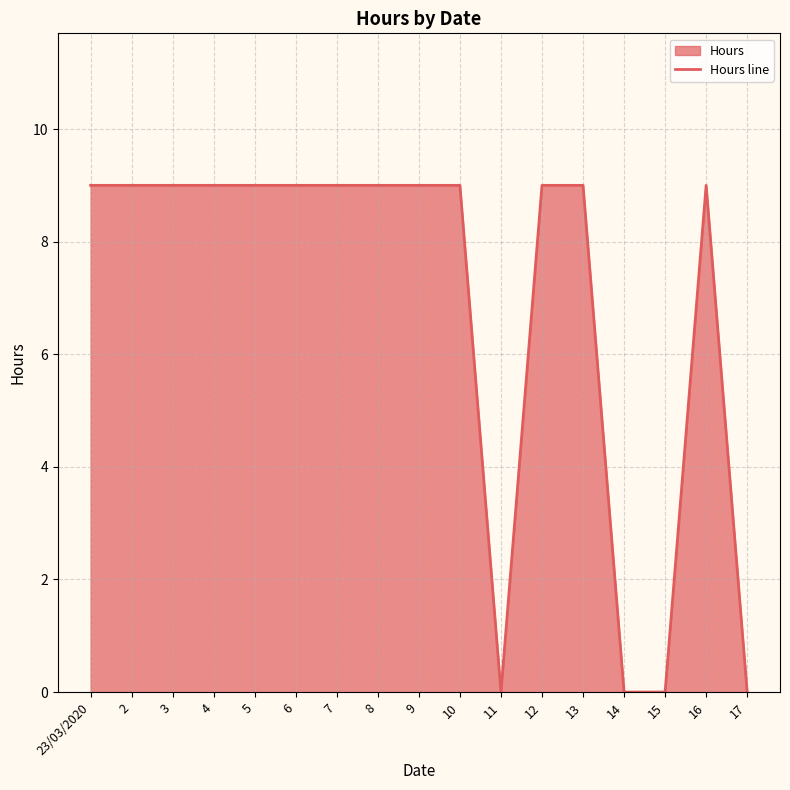

How many categories are shown in the chart?

17